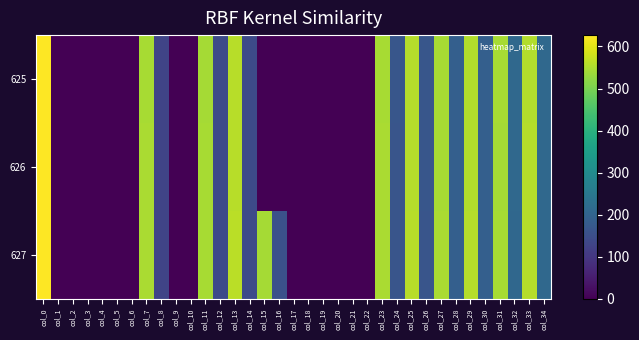

Between col_12 and col_16, which series saw the biggest shift?

625